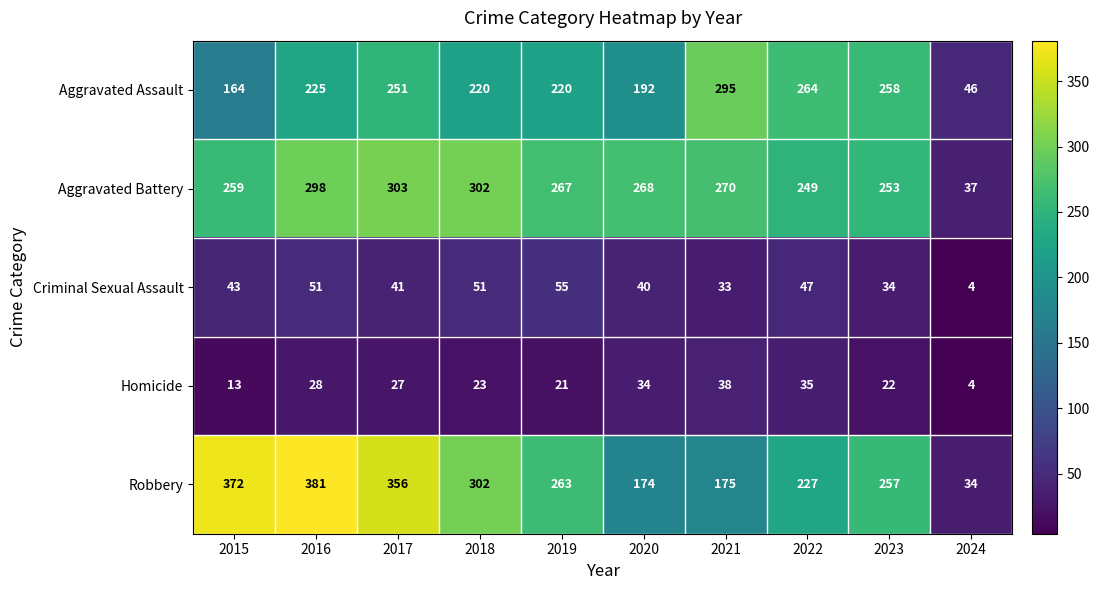

What is the smallest value displayed?

4